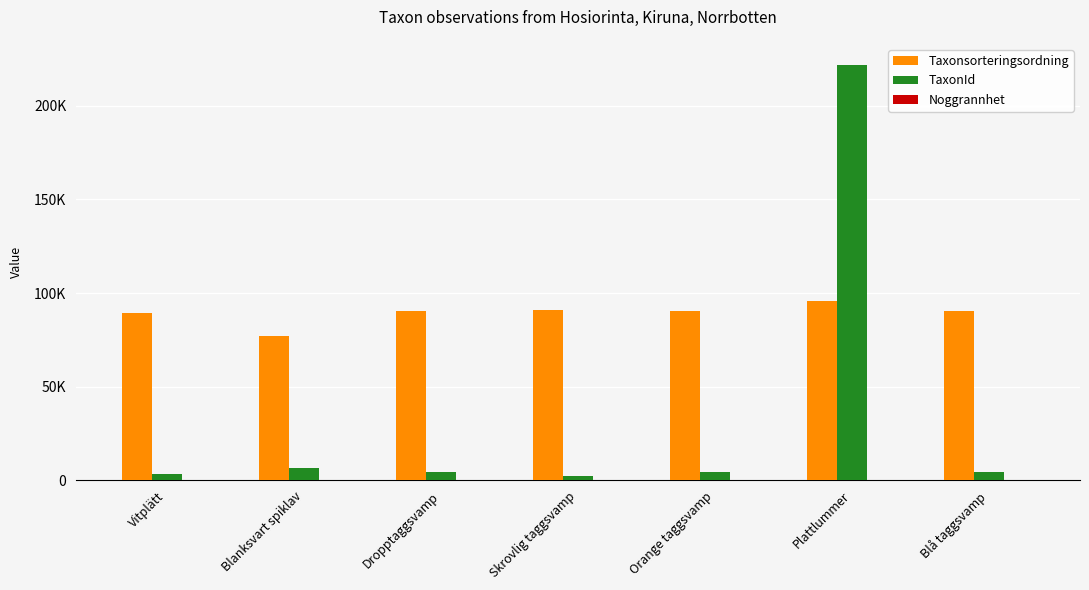

Is it true that Taxonsorteringsordning equals 103645 at Blanksvart spiklav?

False